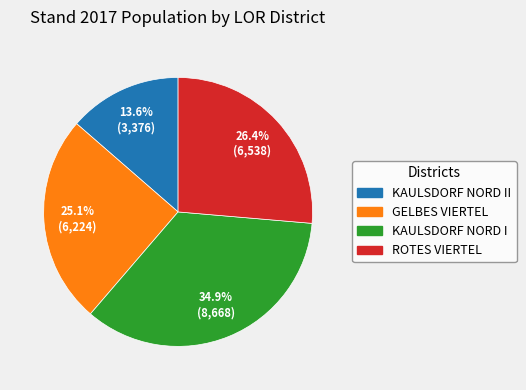

Is there a majority slice in this chart?

No